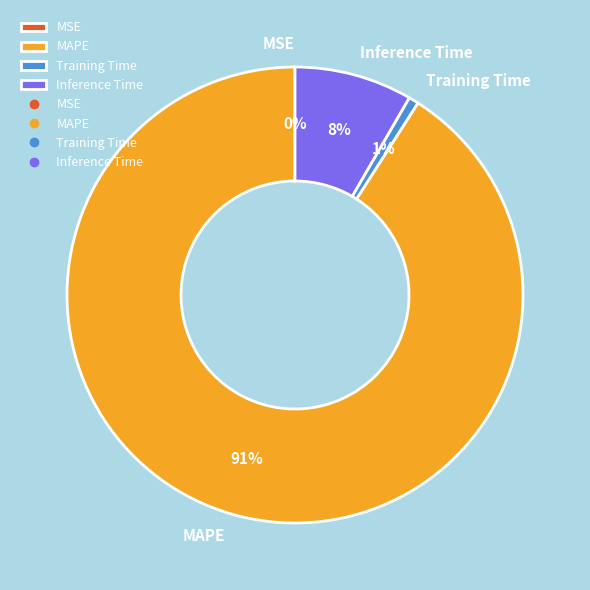

Is the sum of Inference Time and MAPE greater than half?

Yes